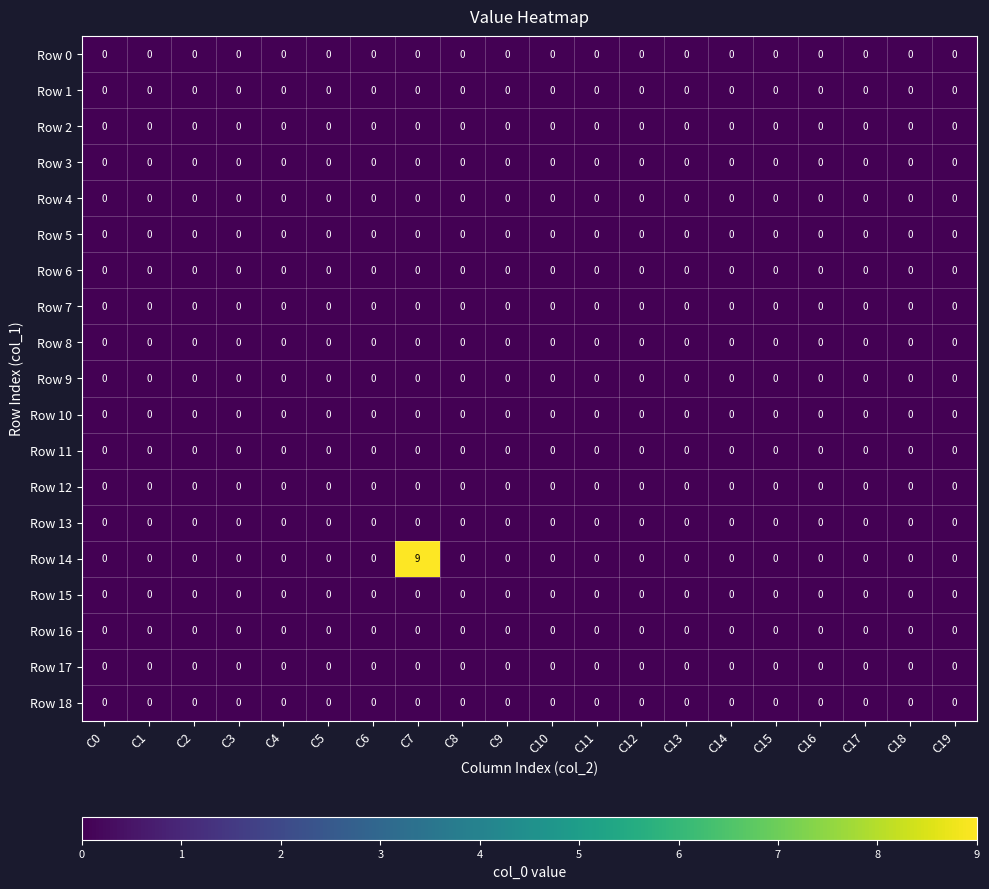

At which category is the sum across all series the highest?

C7